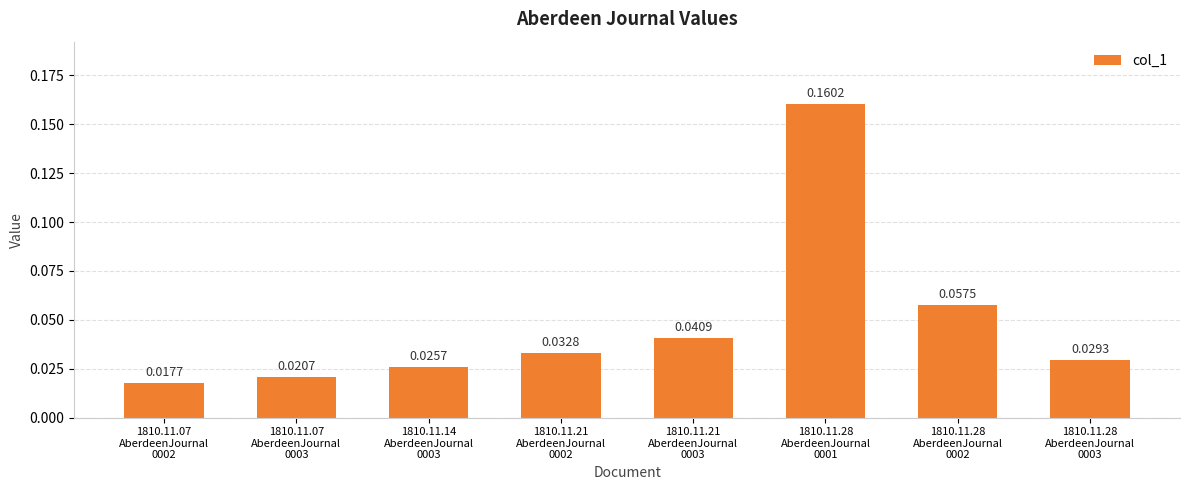

What is the sum of all values?

0.4